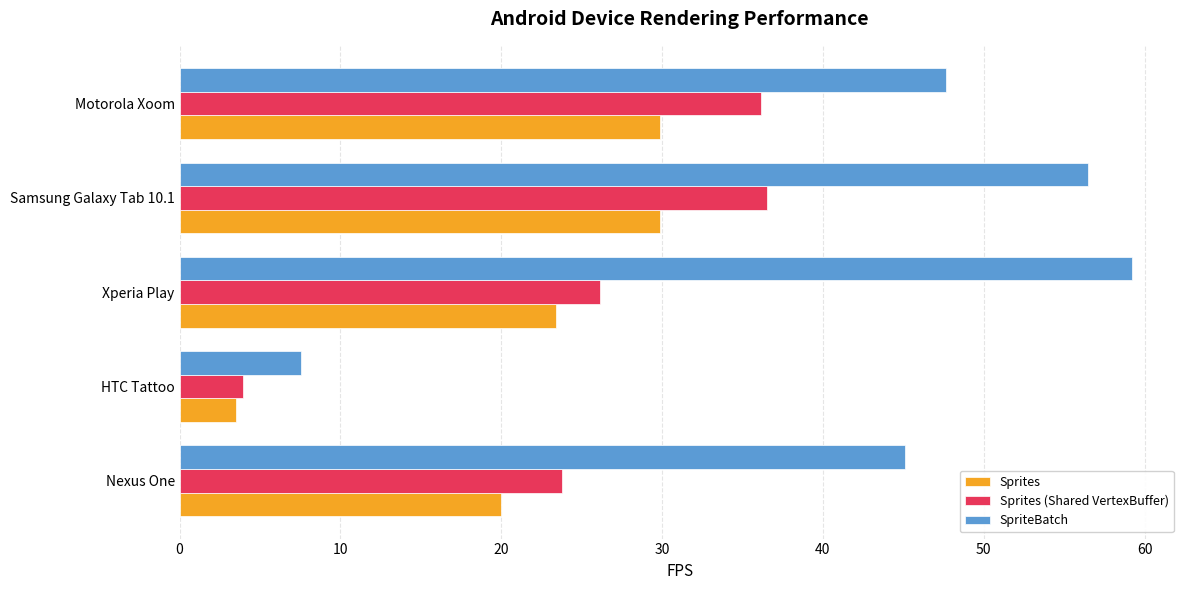

Which series changed the most between Nexus One and HTC Tattoo?

SpriteBatch